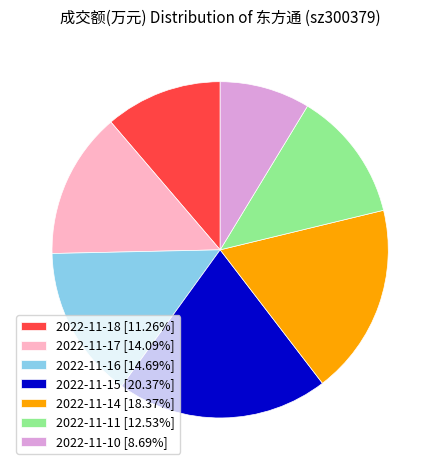

Is it true that 2022-11-11 is 1% of the pie?

False